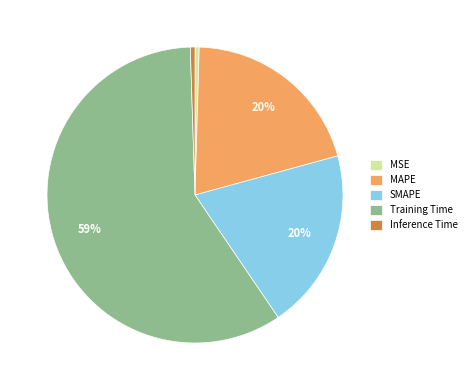

Does any single category account for the majority?

Yes